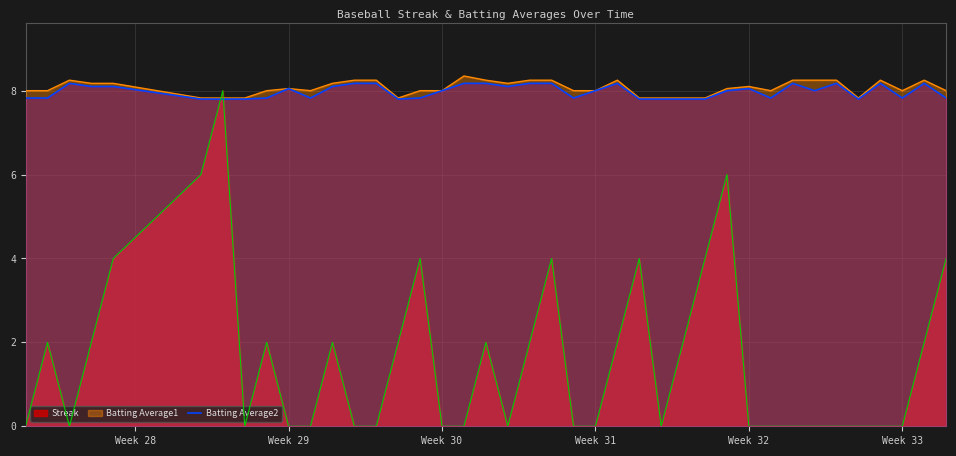

True or false: Streak and Batting Average2 intersect in this chart.

True